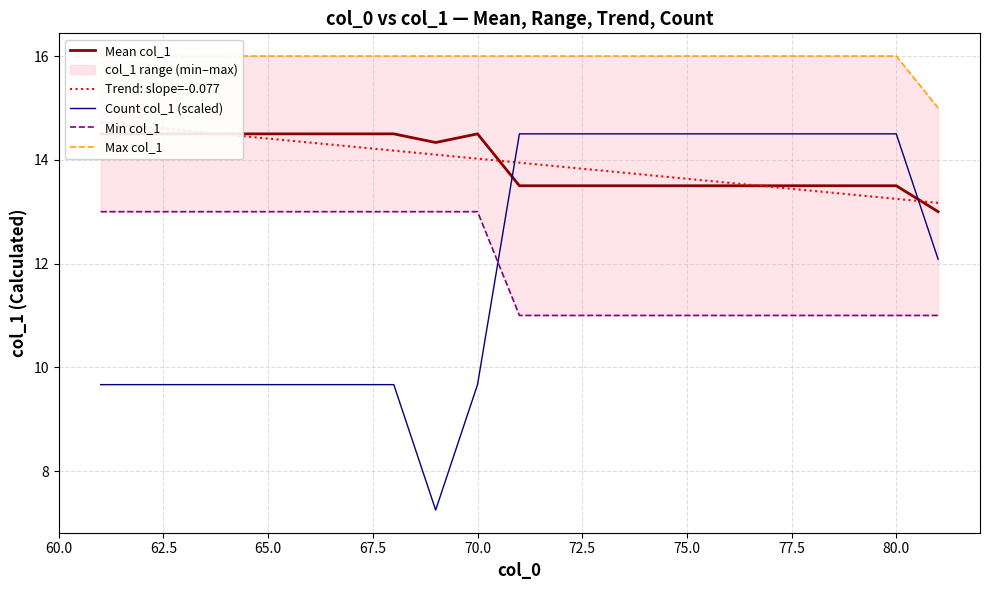

What is the difference between the second highest and second lowest values in the Mean col_1 series?

1.0